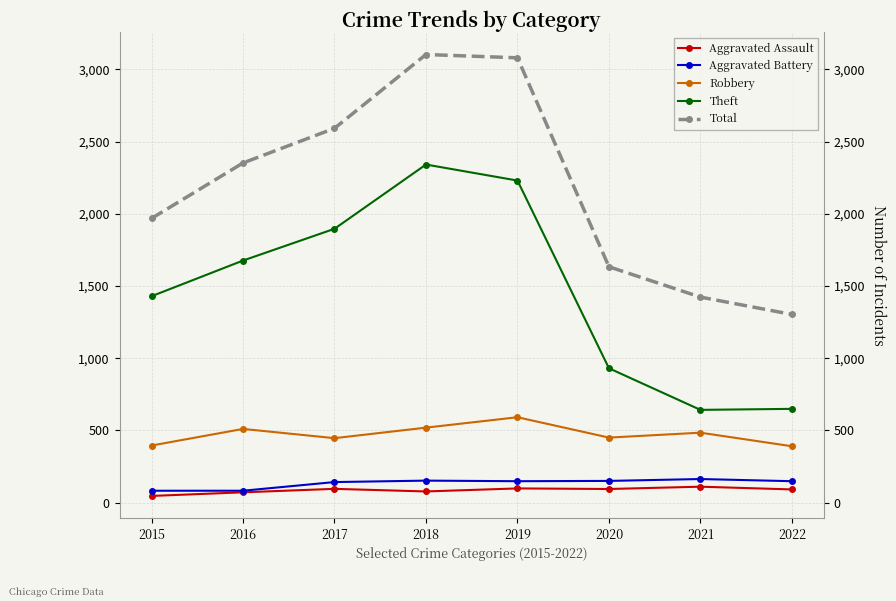

What is the maximum value shown in the chart?

3103